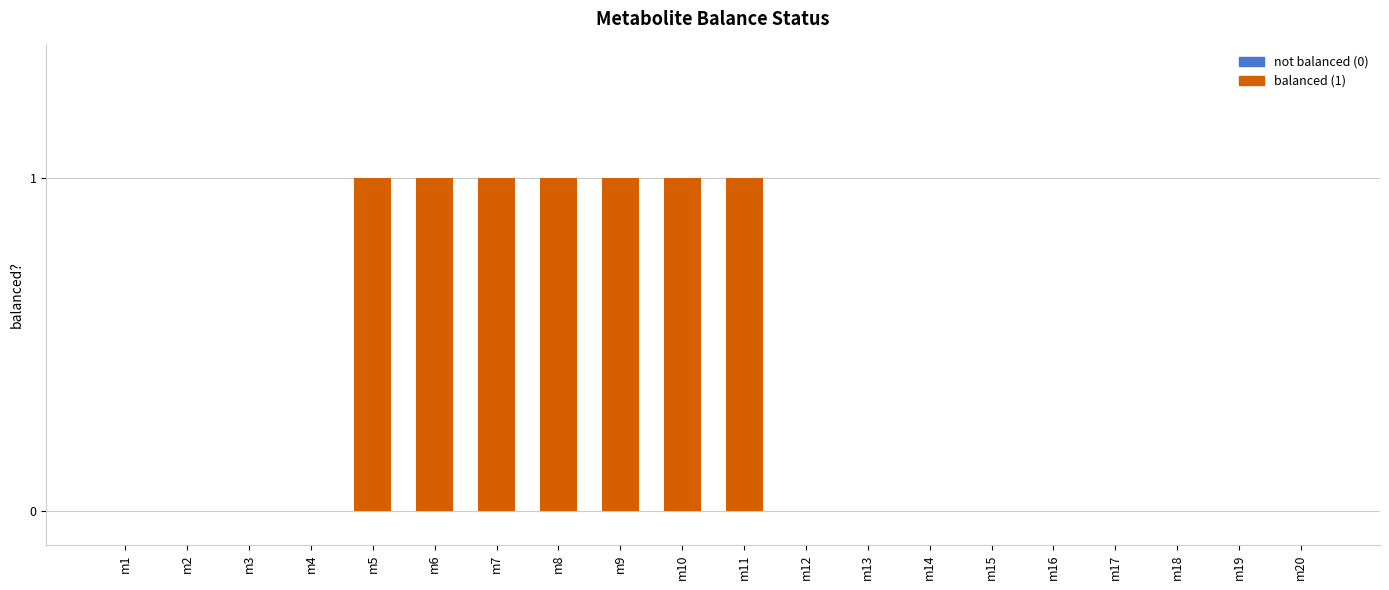

Is it true that the value at m17 is 1?

False